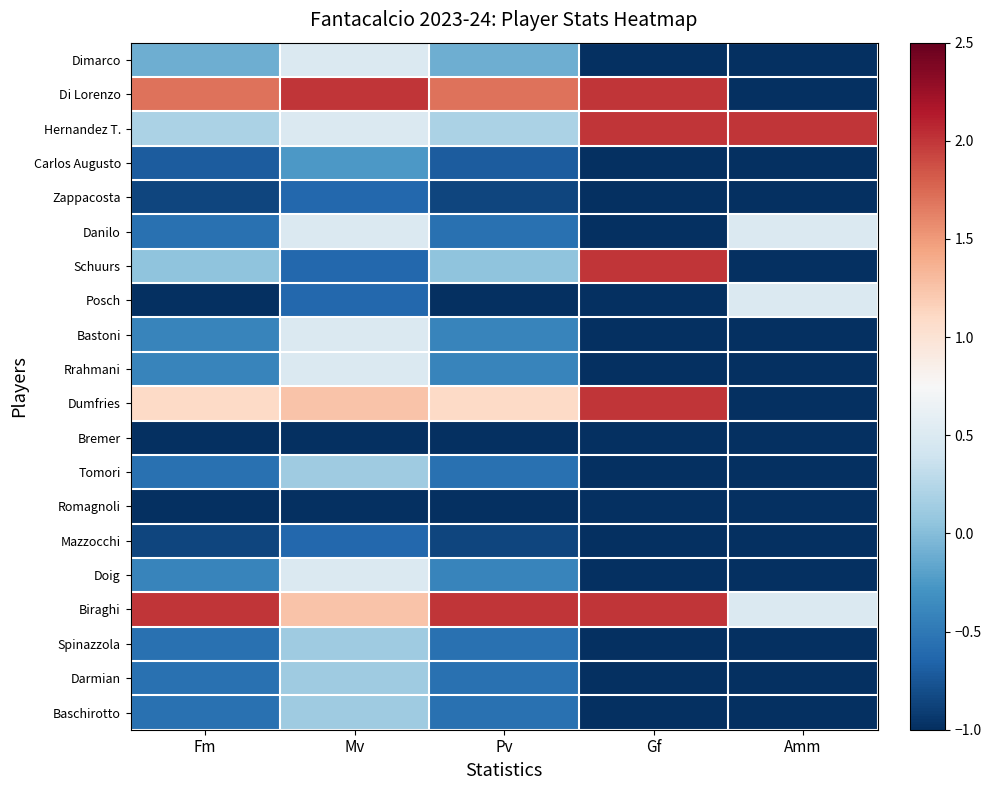

Which series has the largest range (max minus min)?

Di Lorenzo